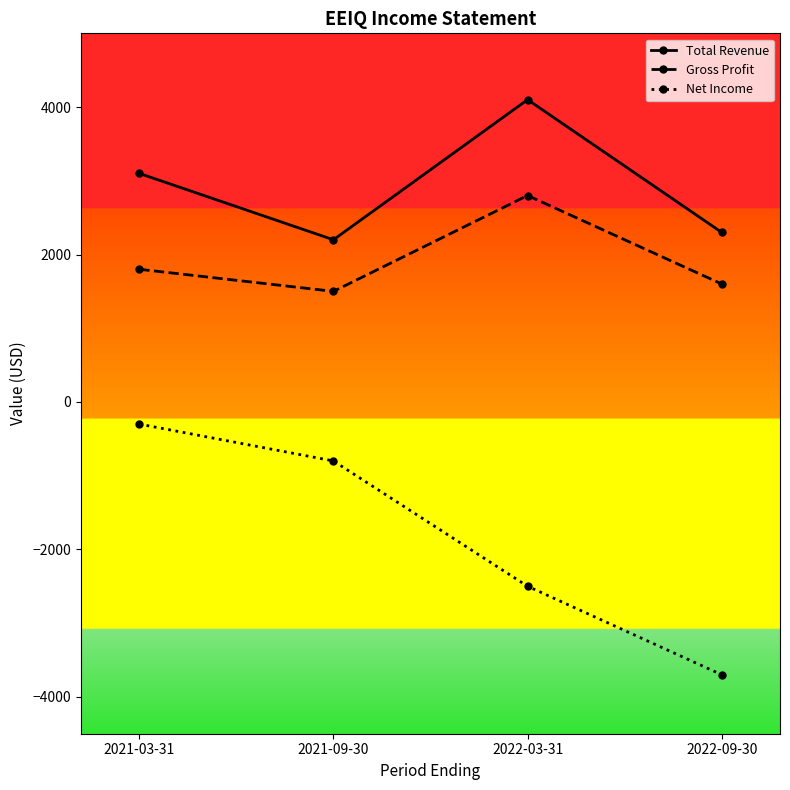

Count the number of categories in the chart.

4